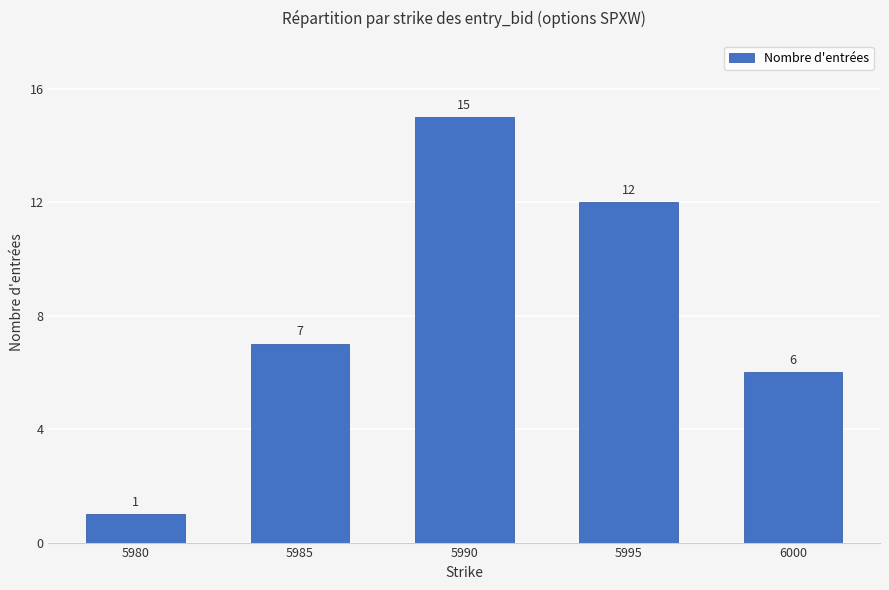

What is the sum of the values at 5990 and 5995?

27